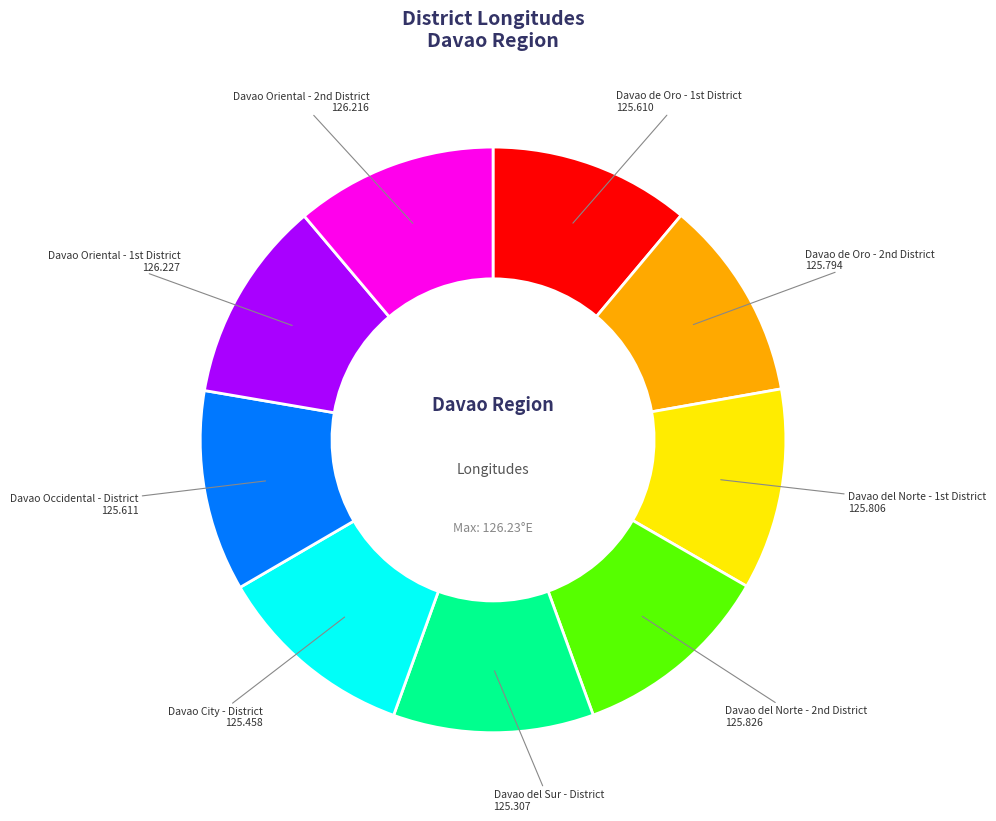

How many slices are in this pie chart?

9